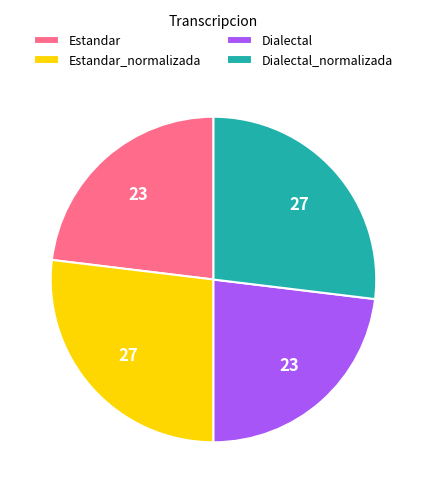

Is there any slice that represents more than half of the pie?

No